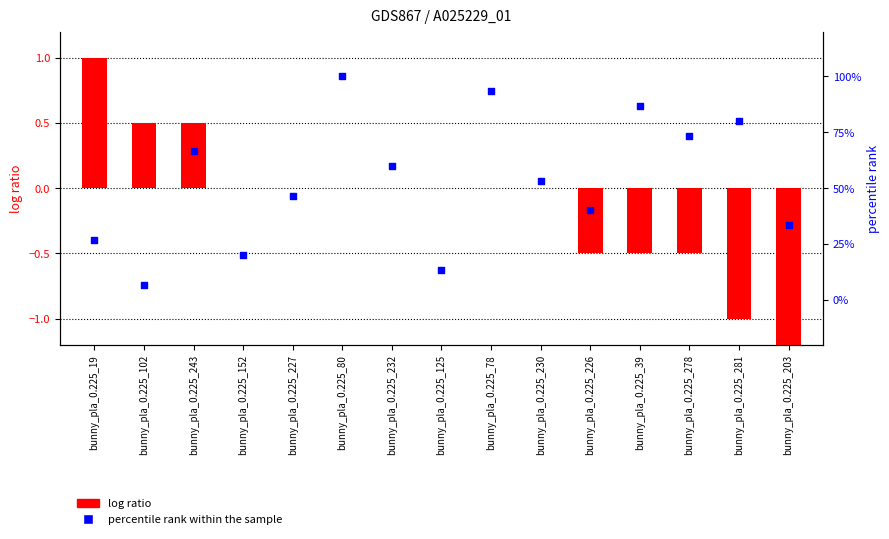

Which series has the largest Y range (max minus min)?

log ratio